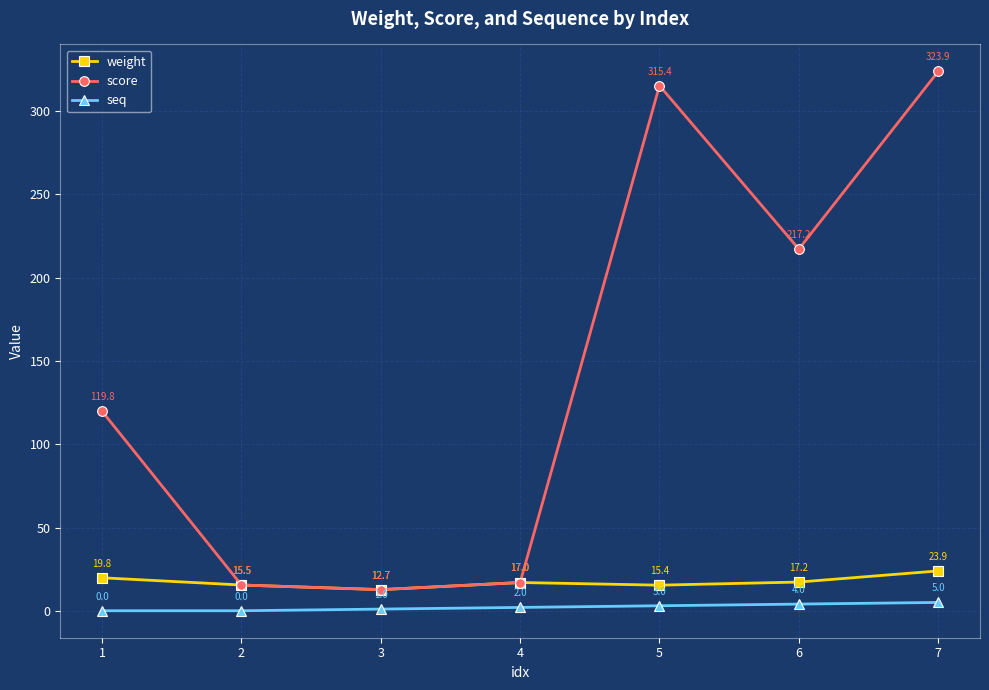

What is the difference between the highest and lowest values at 3?

11.7